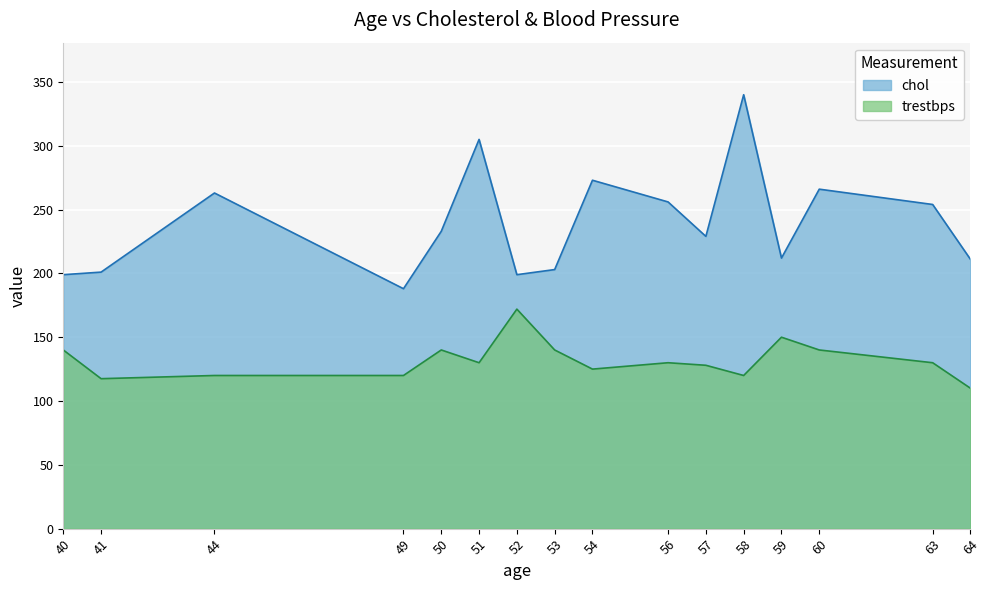

Does the chart display data point markers on the line(s)?

No